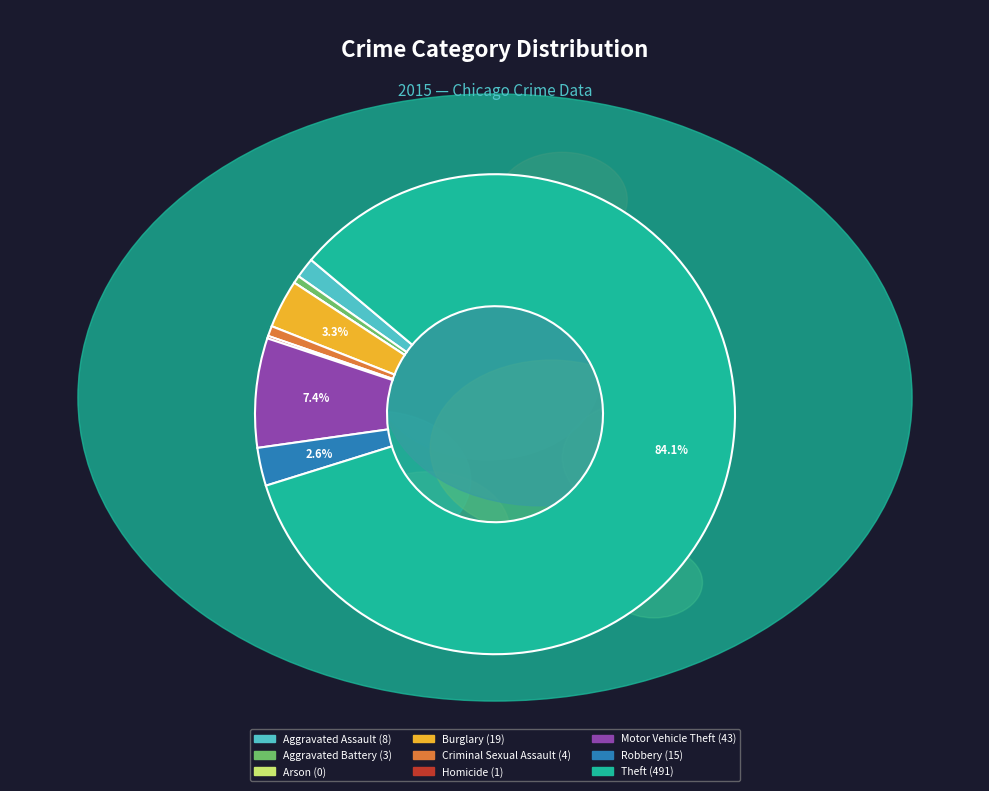

How many slices are in this pie chart?

9